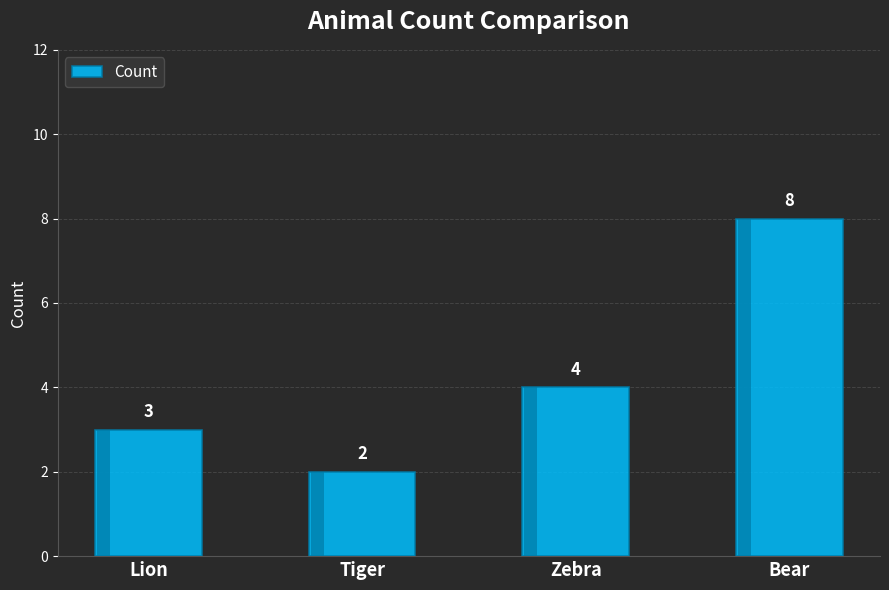

The chart shows a value of 8 at Bear. True or false?

True